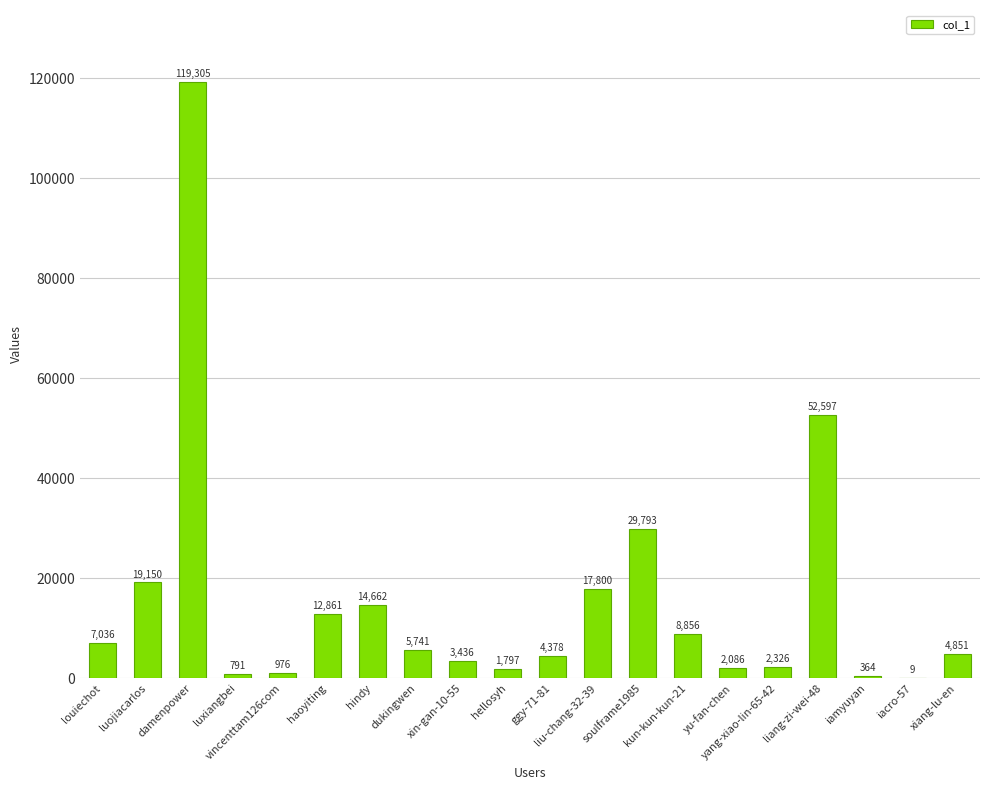

What is the greatest value displayed?

119305